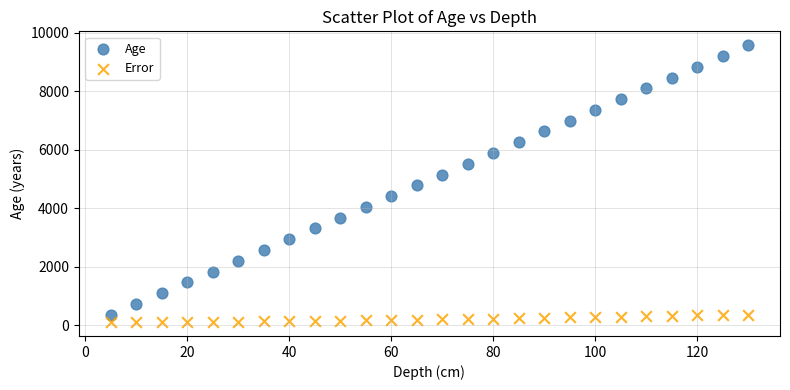

Which series has the largest Y range (max minus min)?

Age